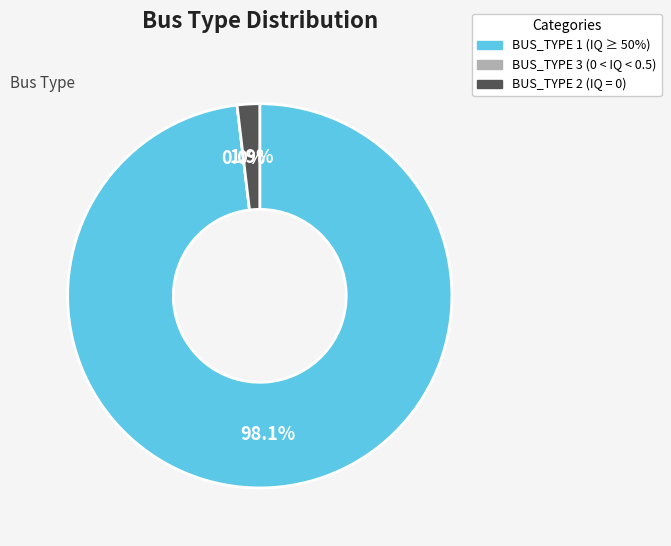

Does any single category account for the majority?

Yes